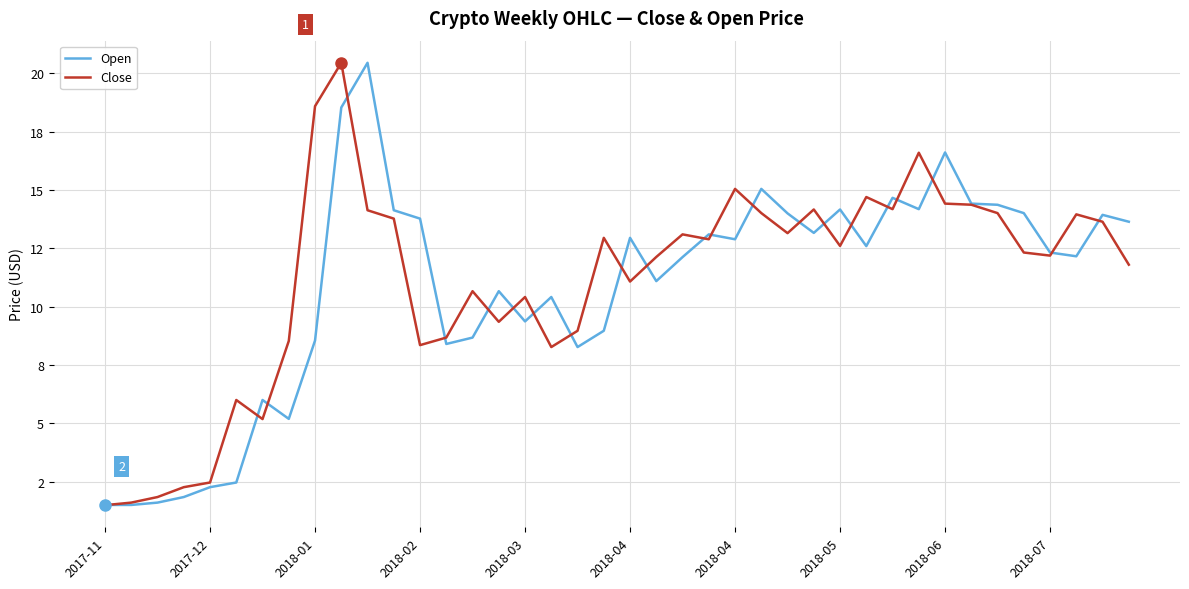

What is the value of the Close point at the 26th from the left?

14.0